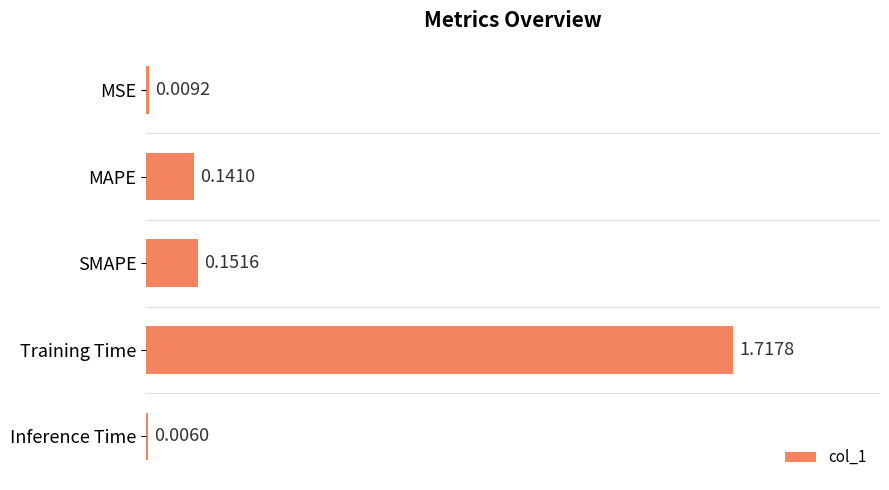

What is the sum of all values?

2.0